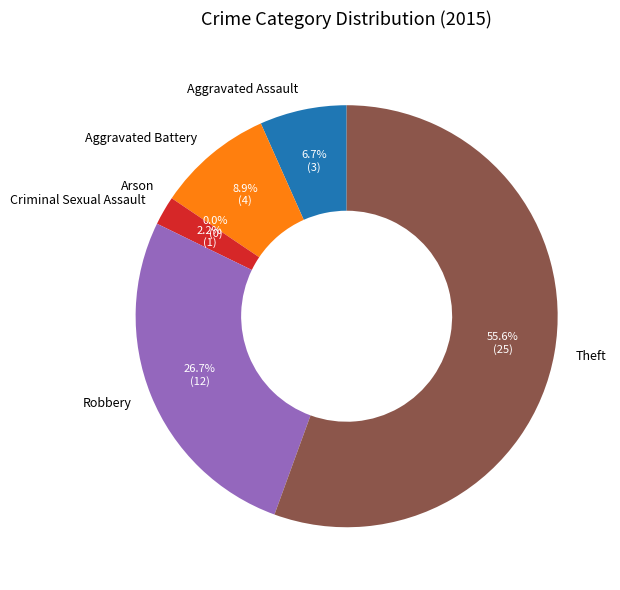

To the nearest percent, what percentage of the pie is Robbery?

27%